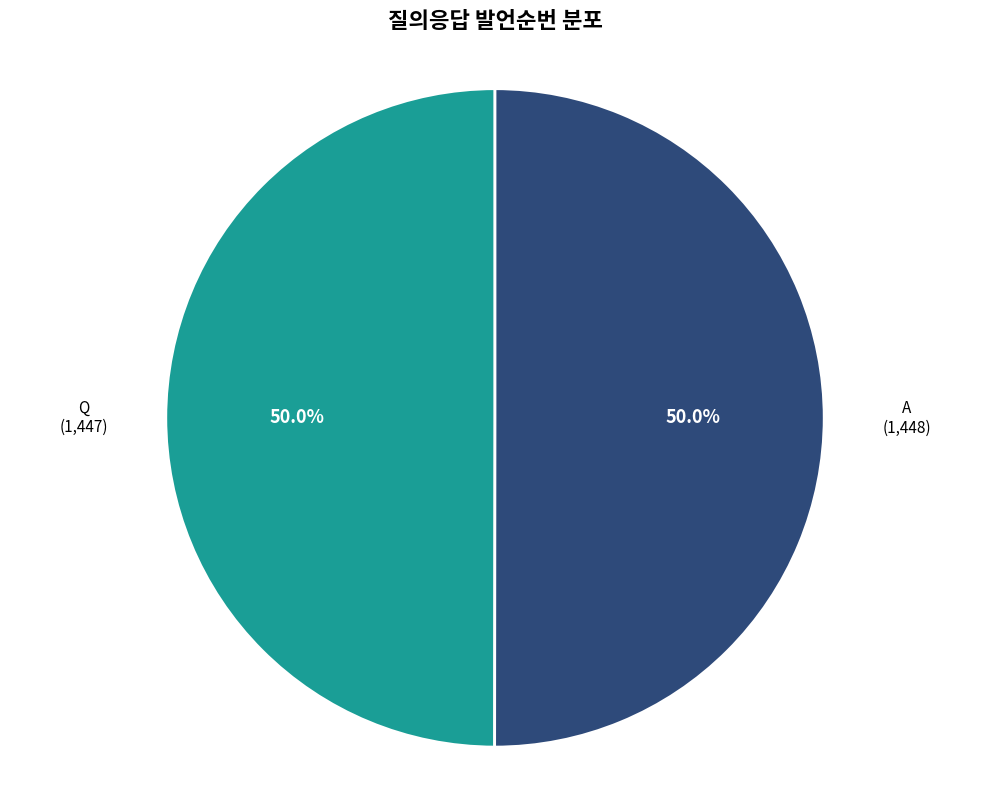

Approximately how many times larger is the value at Q compared to A?

1.0